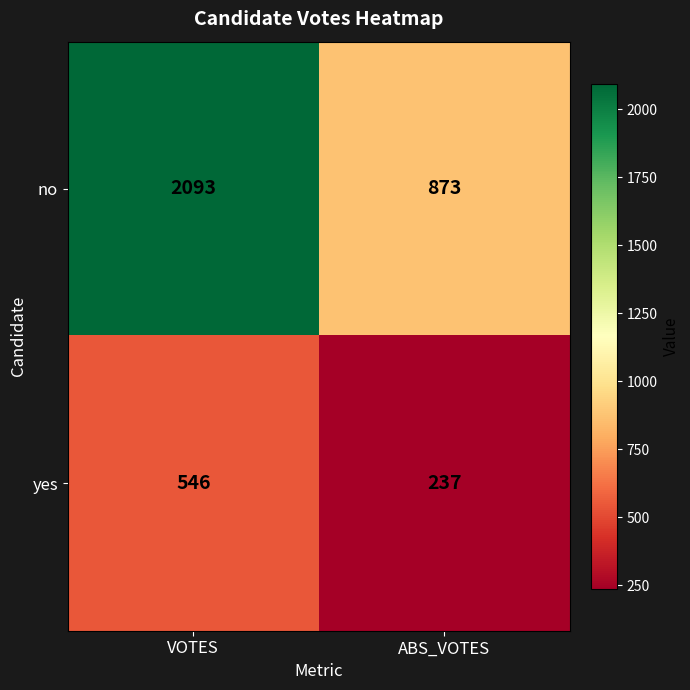

What is the sum of all yes values?

783